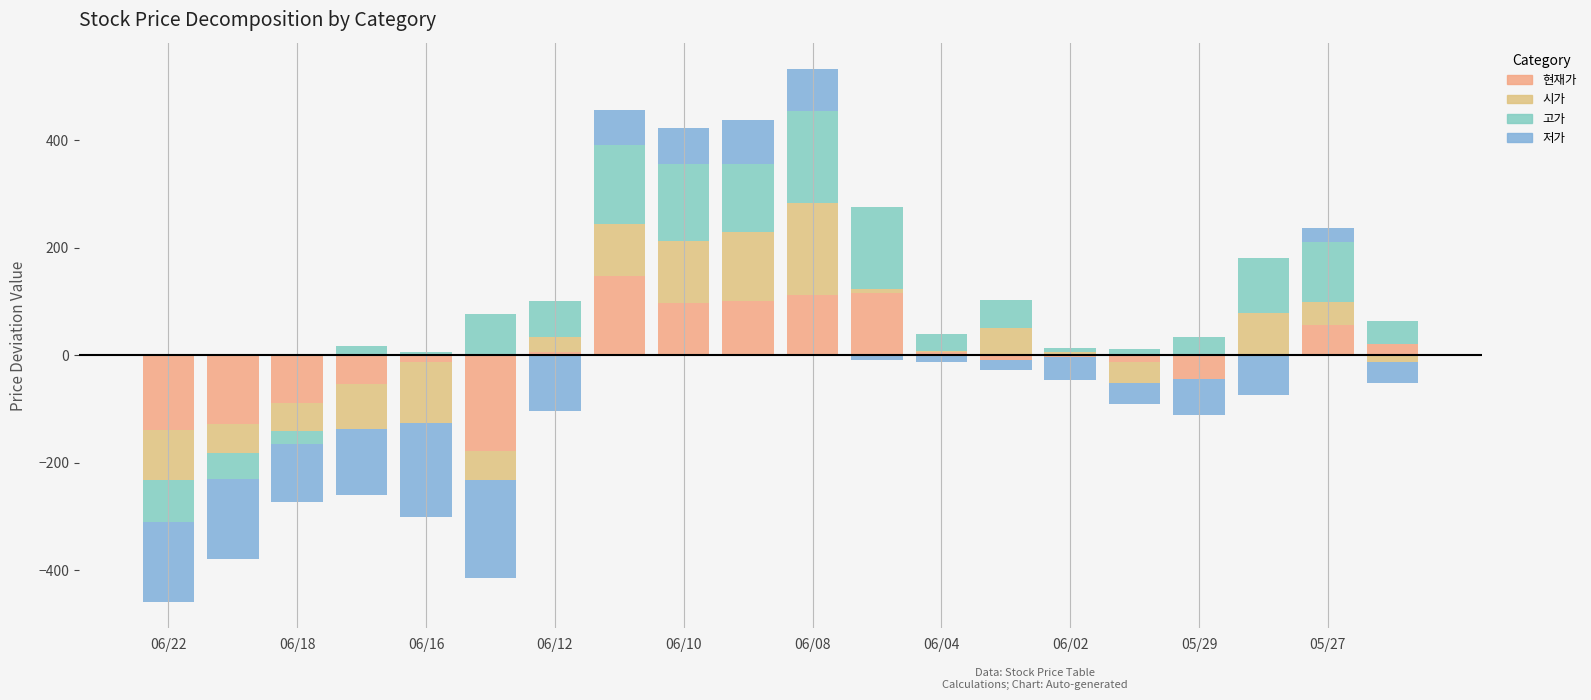

What are all the series names shown in the legend?

현재가, 시가, 고가, 저가